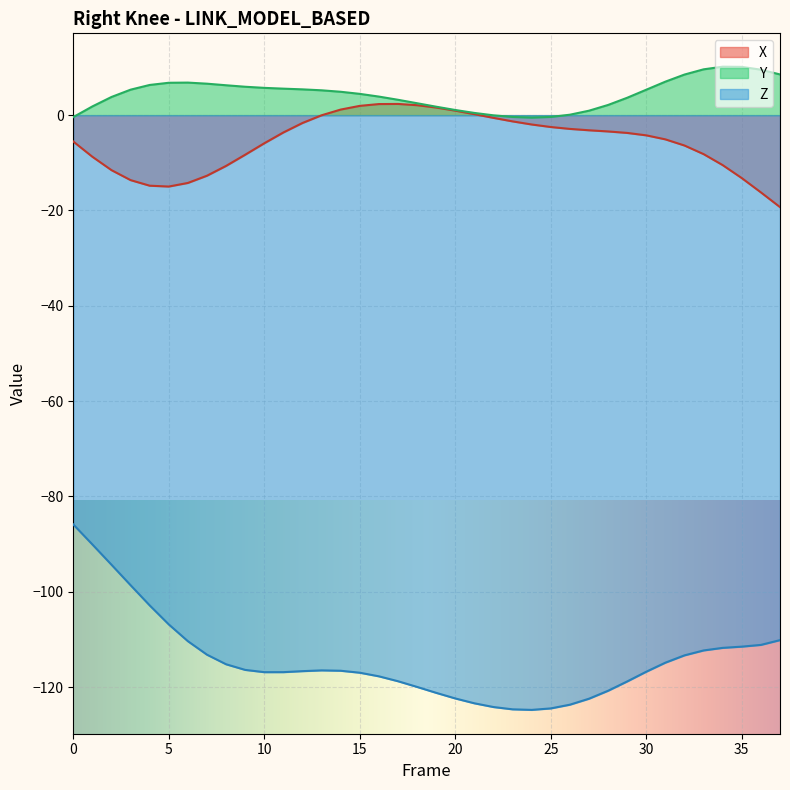

How many lines are shown in the chart?

3